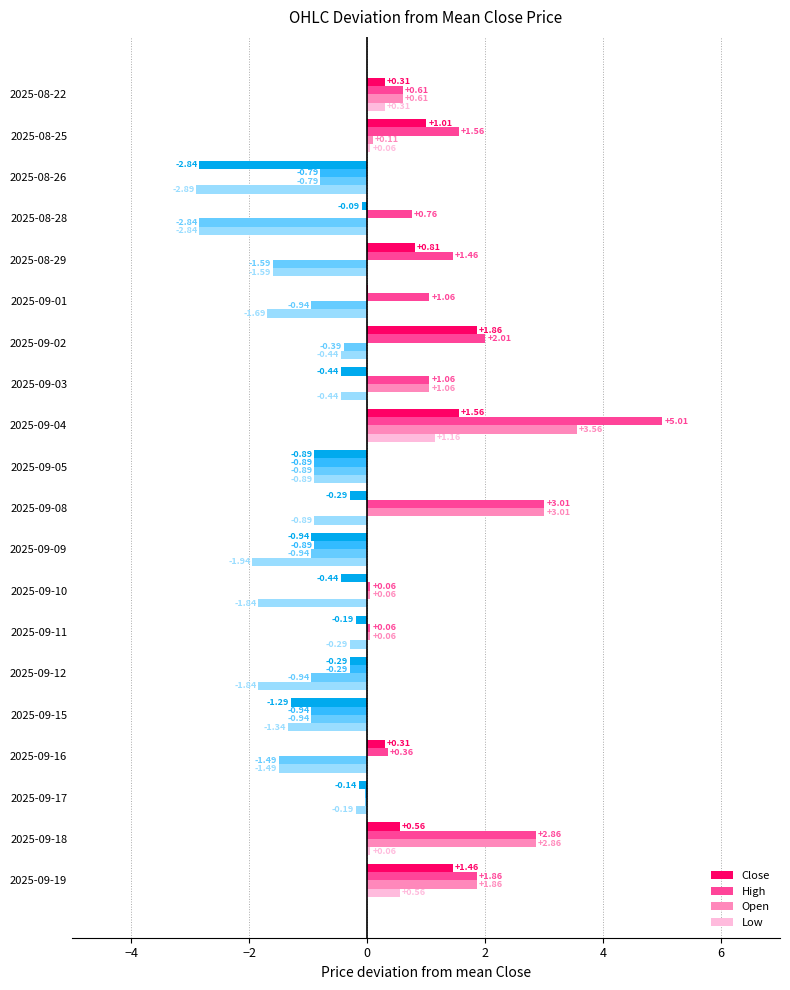

What is the sum of the Open values at 2025-09-18 and 2025-08-22?

3.5